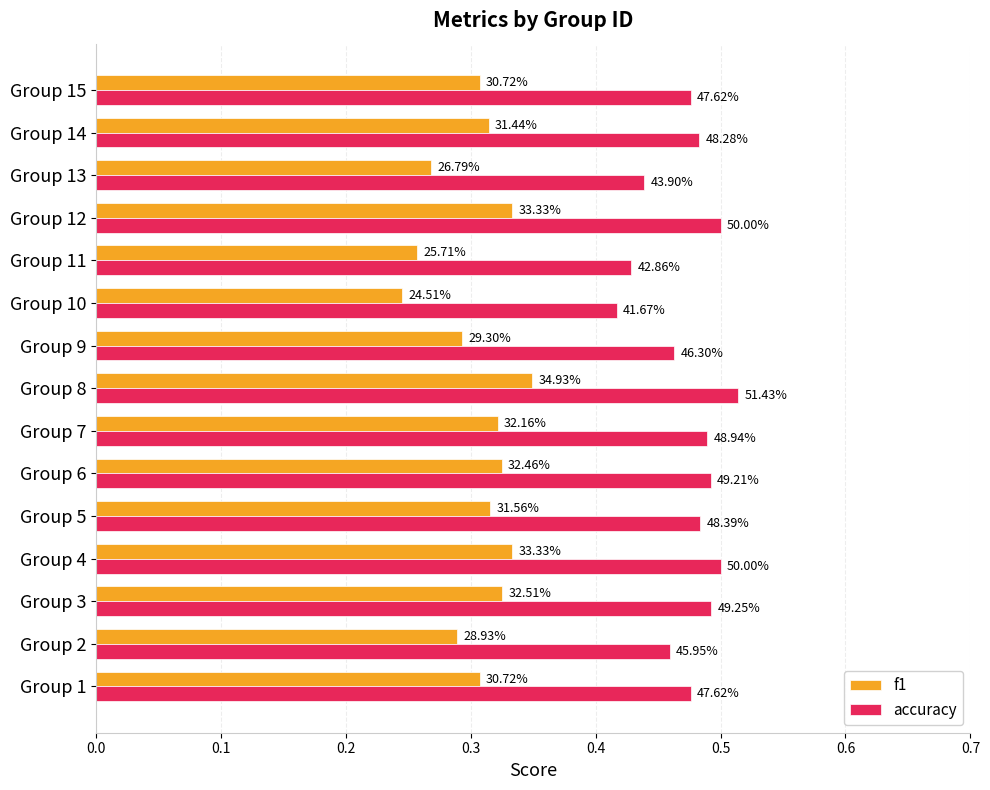

Reading left to right, list all the values displayed in this chart.

f1: 0.3	0.3	0.3	0.3	0.3	0.3	0.3	0.3	0.3	0.2	0.3	0.3	0.3	0.3	0.3
accuracy: 0.5	0.5	0.5	0.5	0.5	0.5	0.5	0.5	0.5	0.4	0.4	0.5	0.4	0.5	0.5